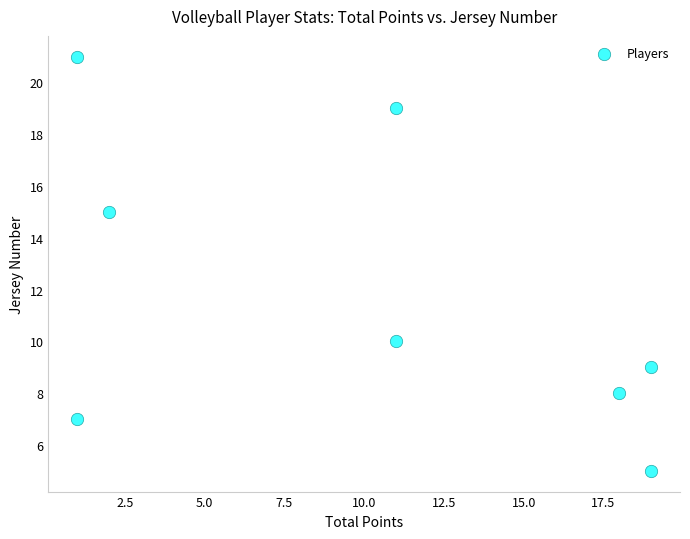

What is the range of X values (max minus min)?

18